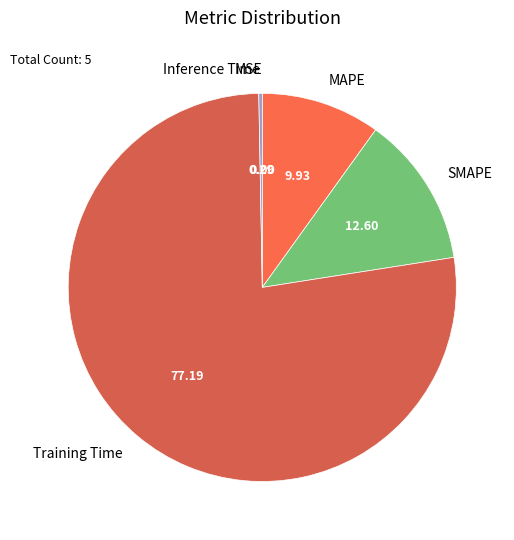

Is the sum of SMAPE and MAPE greater than half?

No